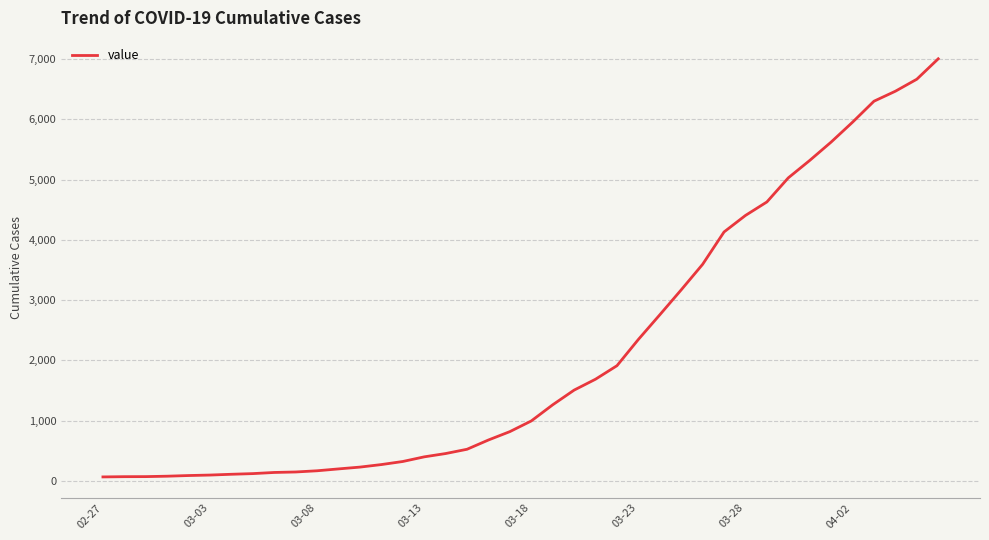

Is this an area chart (filled region under the line)?

No